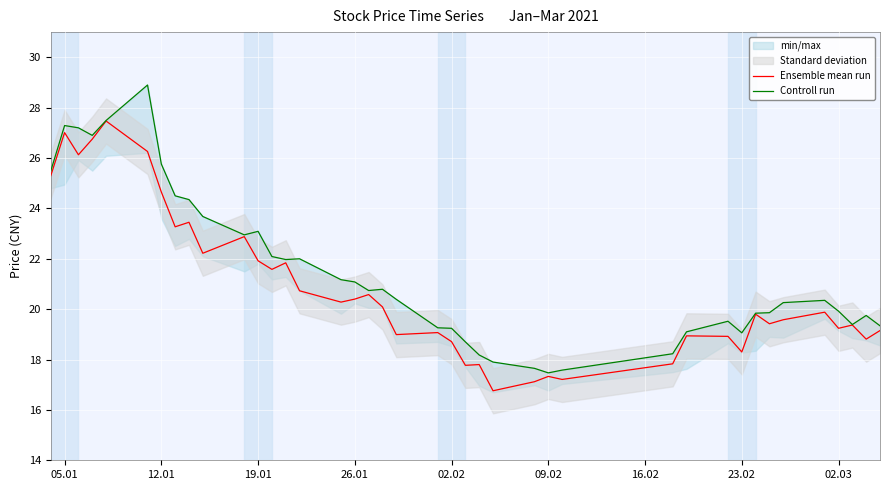

What is the minimum value for Ensemble mean run?

16.8